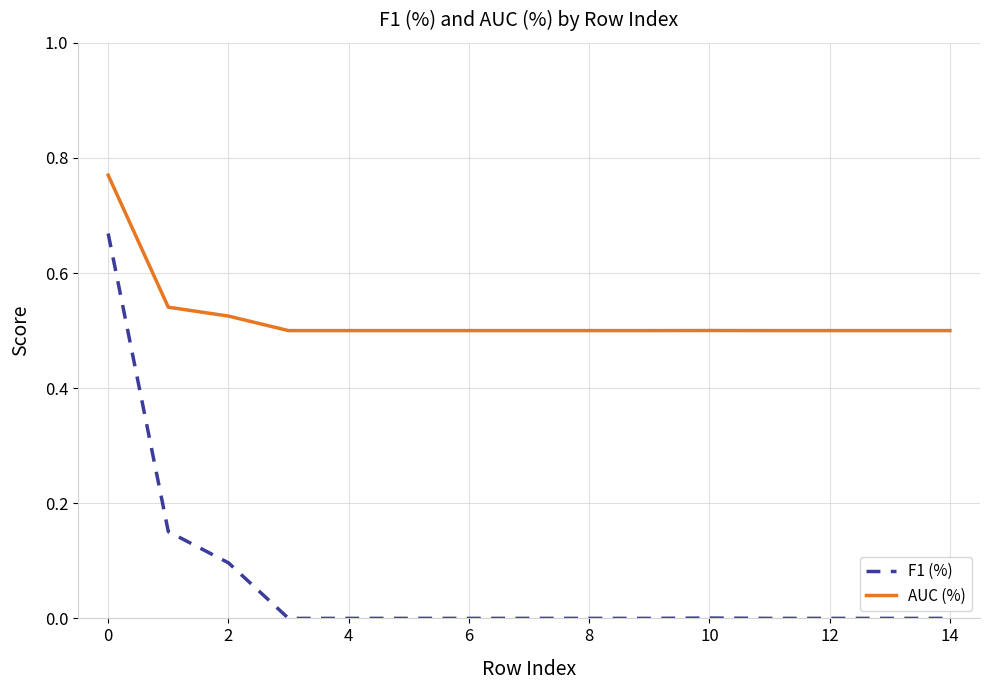

List the series in order of their overall mean, highest first.

AUC (%), F1 (%)